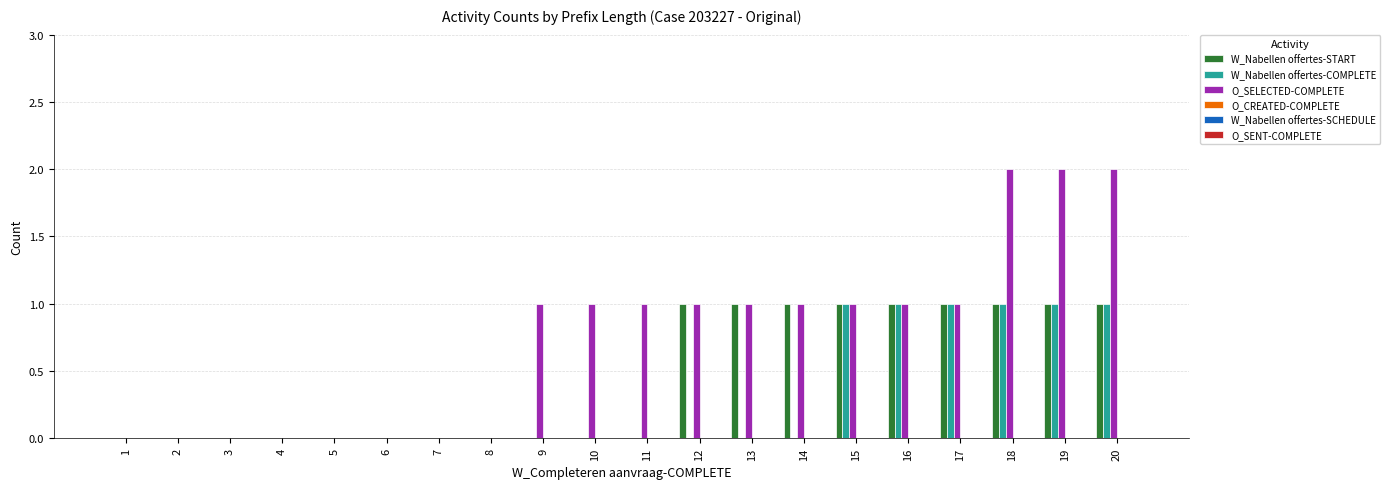

Which series changed the most between 1 and 20?

O_SELECTED-COMPLETE